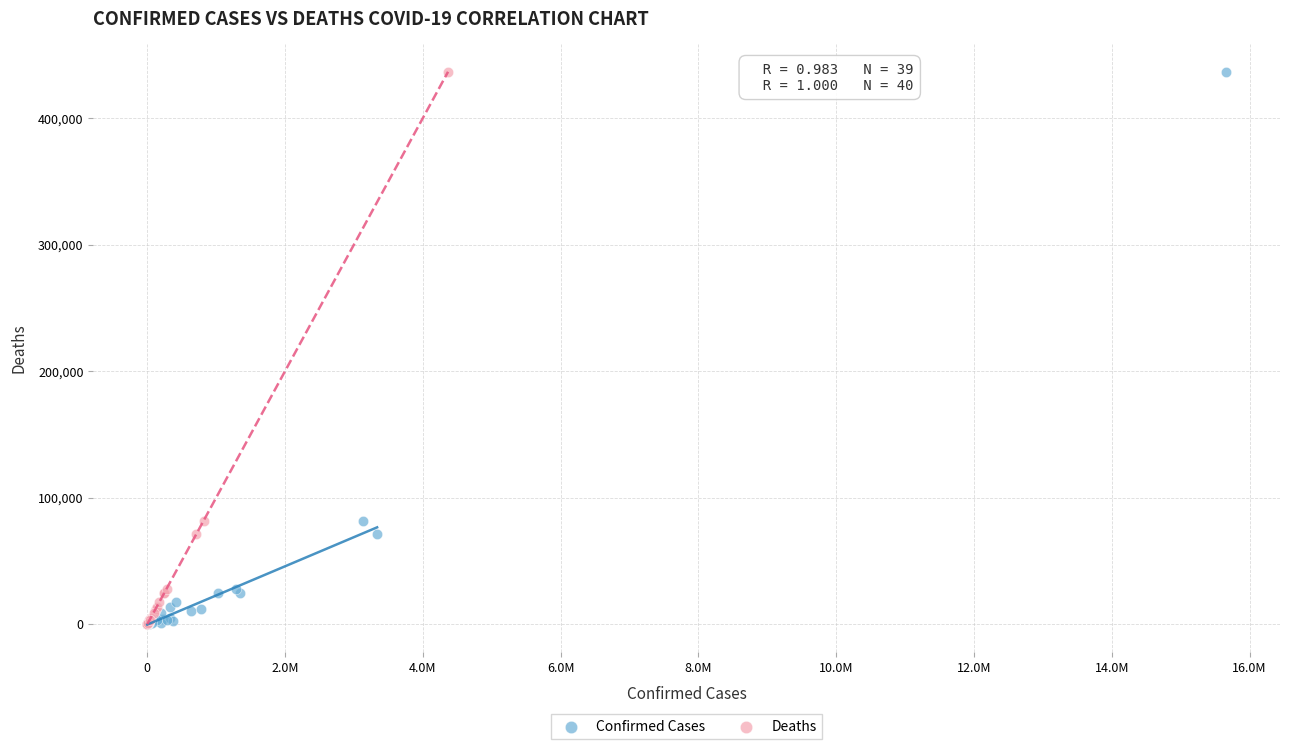

What are all the series names shown in the legend?

Confirmed Cases, Deaths